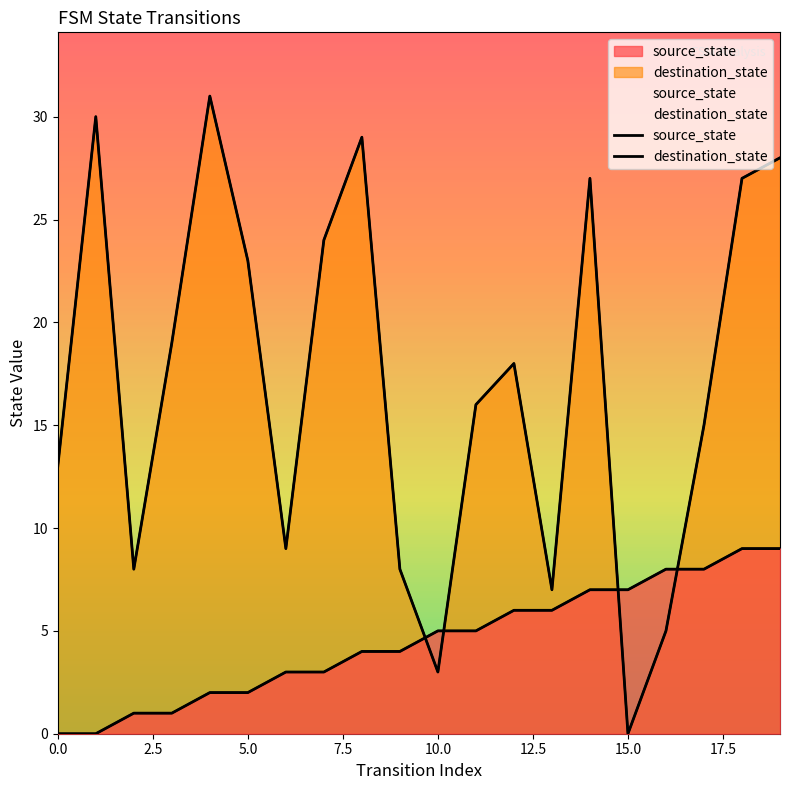

How many lines are shown in the chart?

2